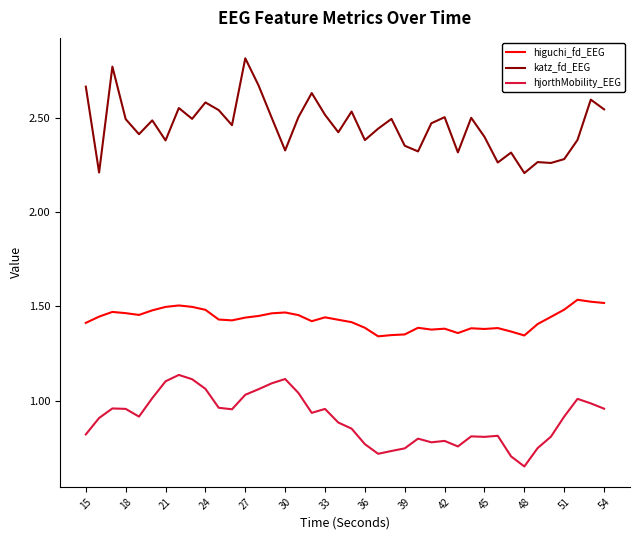

List the series in order of their peak value, highest first.

katz_fd_EEG, higuchi_fd_EEG, hjorthMobility_EEG